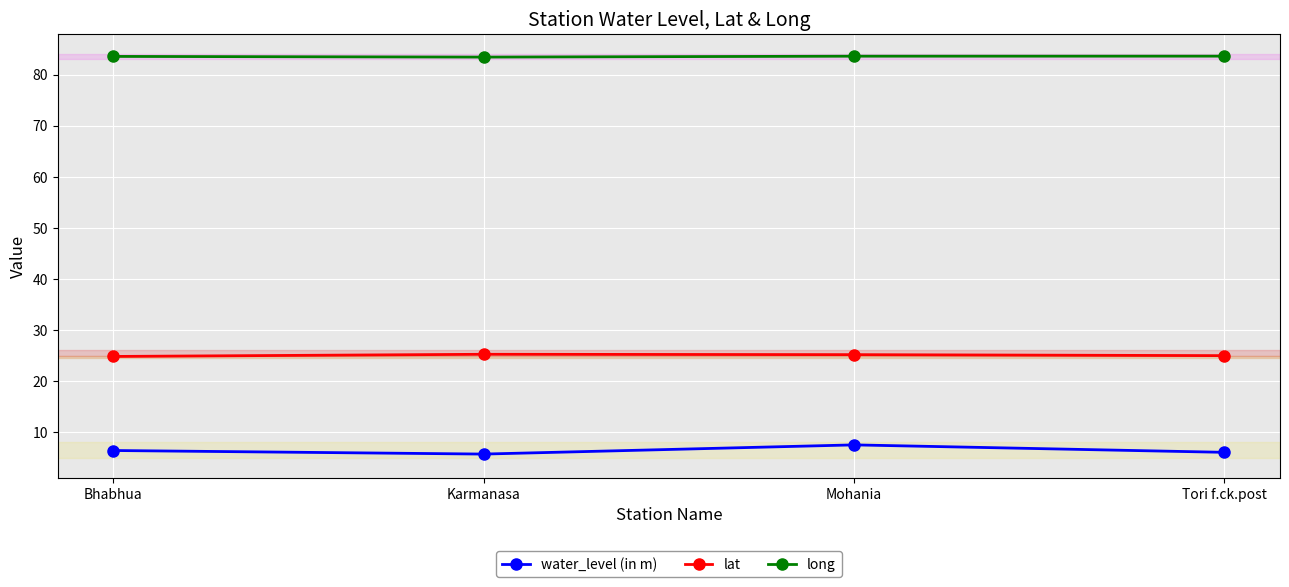

What is the difference between the highest and lowest values at Karmanasa?

77.7